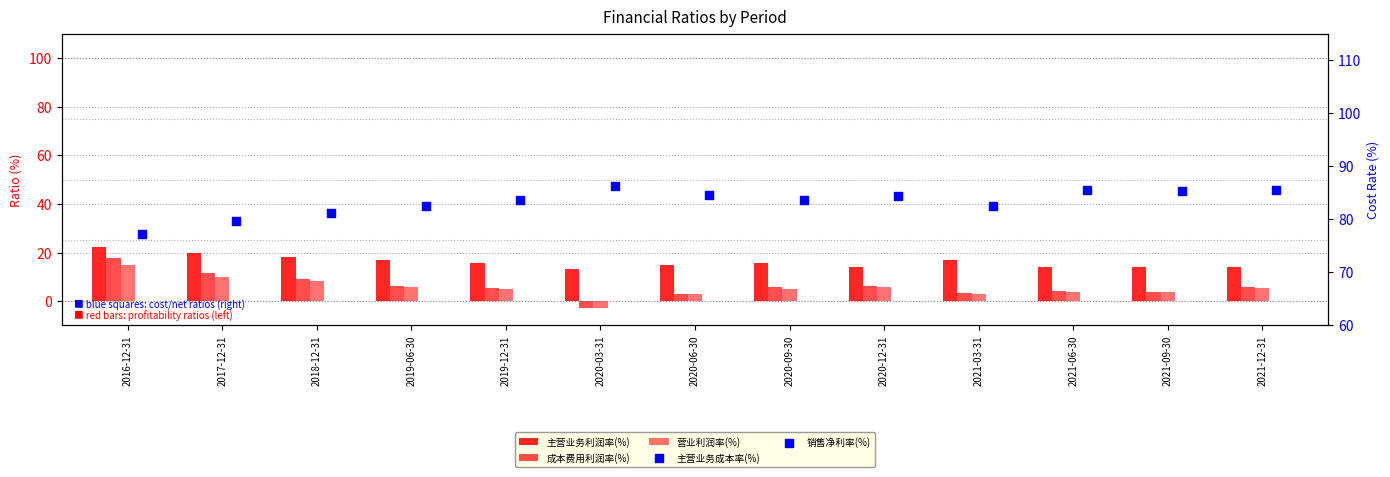

What is the total value across all series at 2018-12-31?

124.0